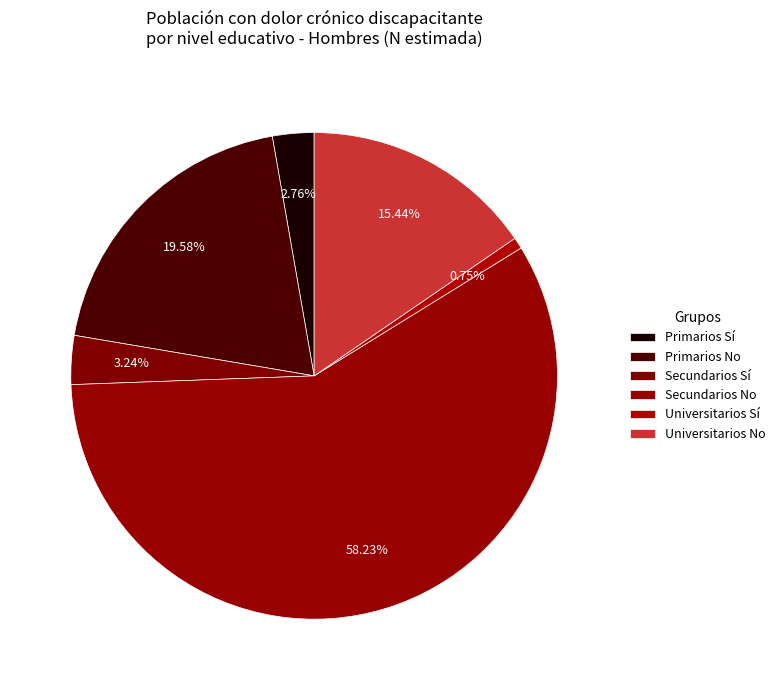

How much of the chart is everything except Primarios No?

80.4%